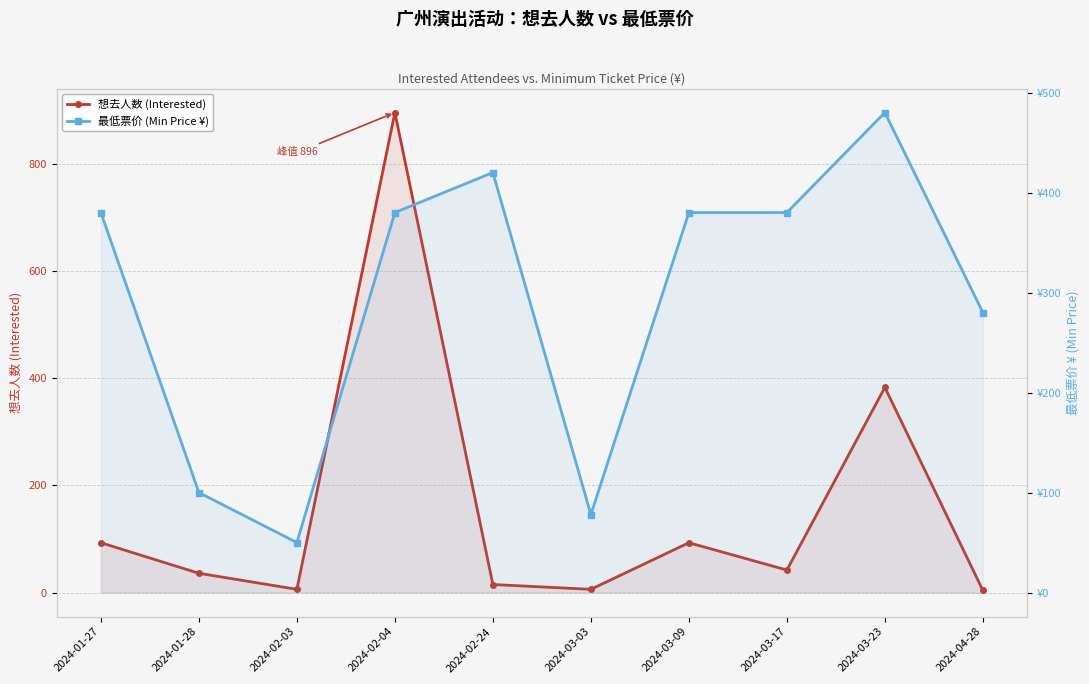

True or false: 最低票价 (Min Price ¥) has a value of 420 at 2024-02-24.

True